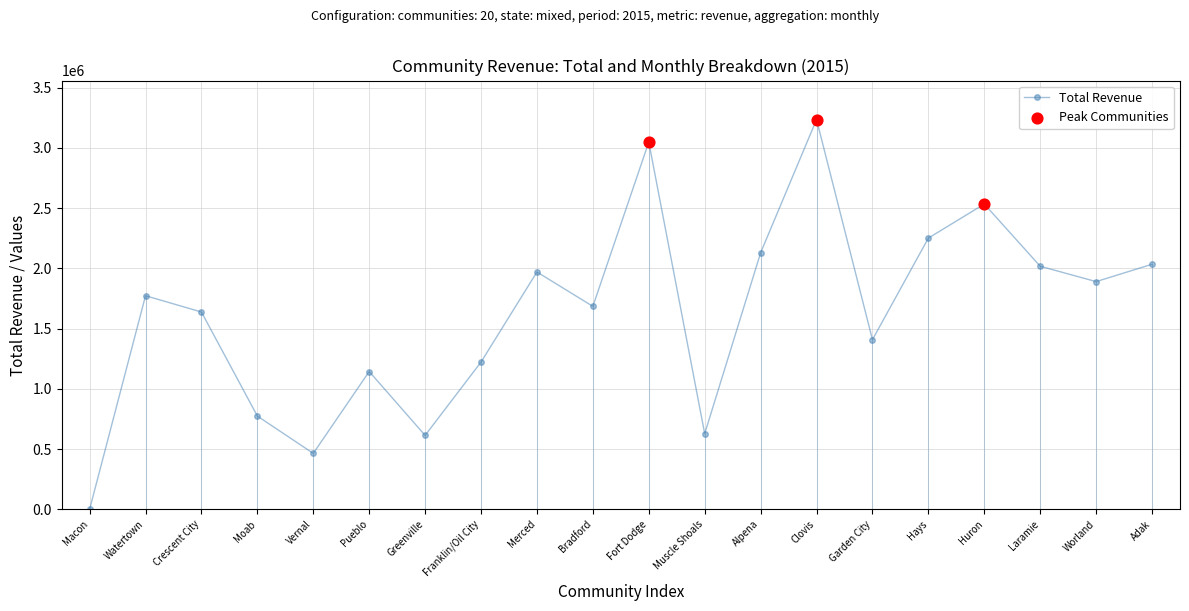

Is it true that the value at Hays is 2250924?

True